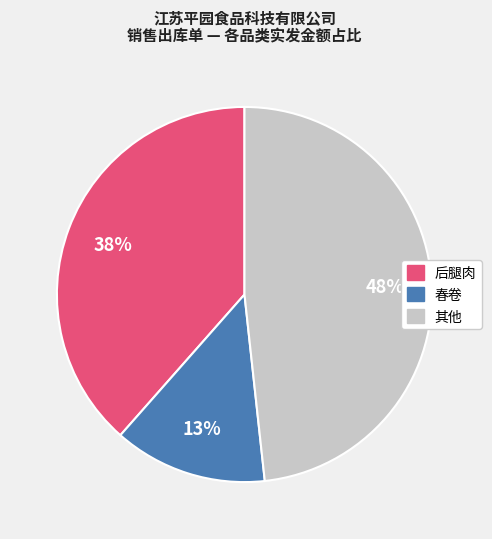

Is there any slice that represents more than half of the pie?

No